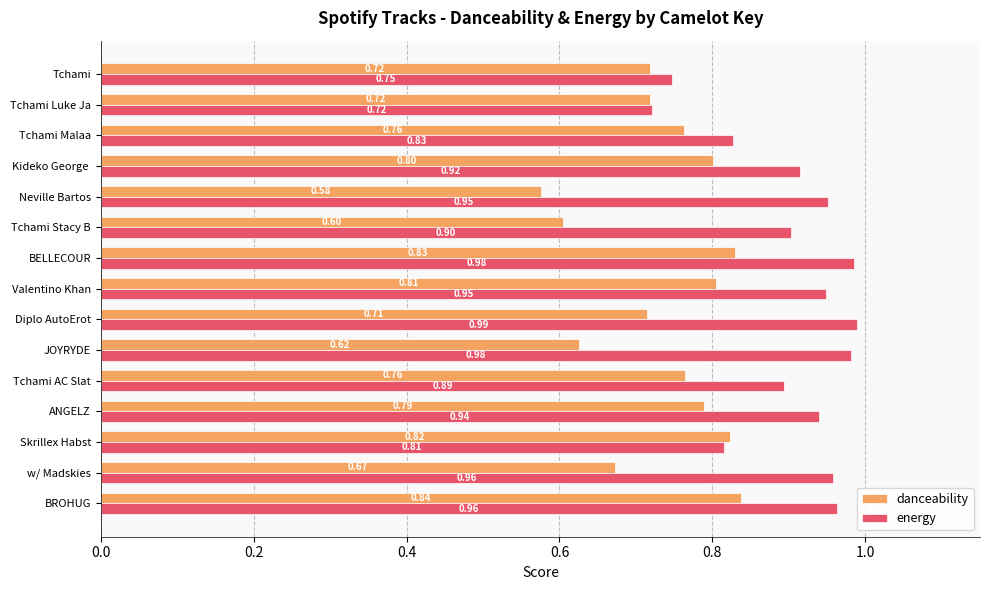

What is the difference between the second highest and minimum values in the danceability series?

0.3